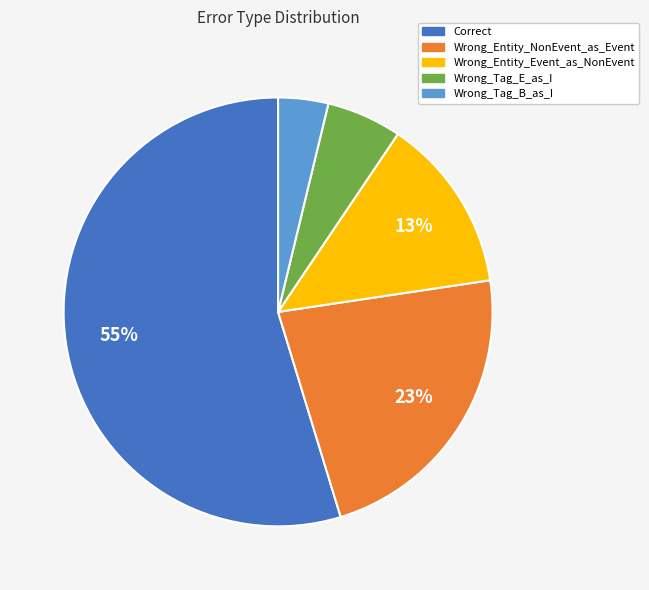

Which has a higher value, Wrong_Entity_Event_as_NonEvent or Wrong_Tag_E_as_I?

Wrong_Entity_Event_as_NonEvent